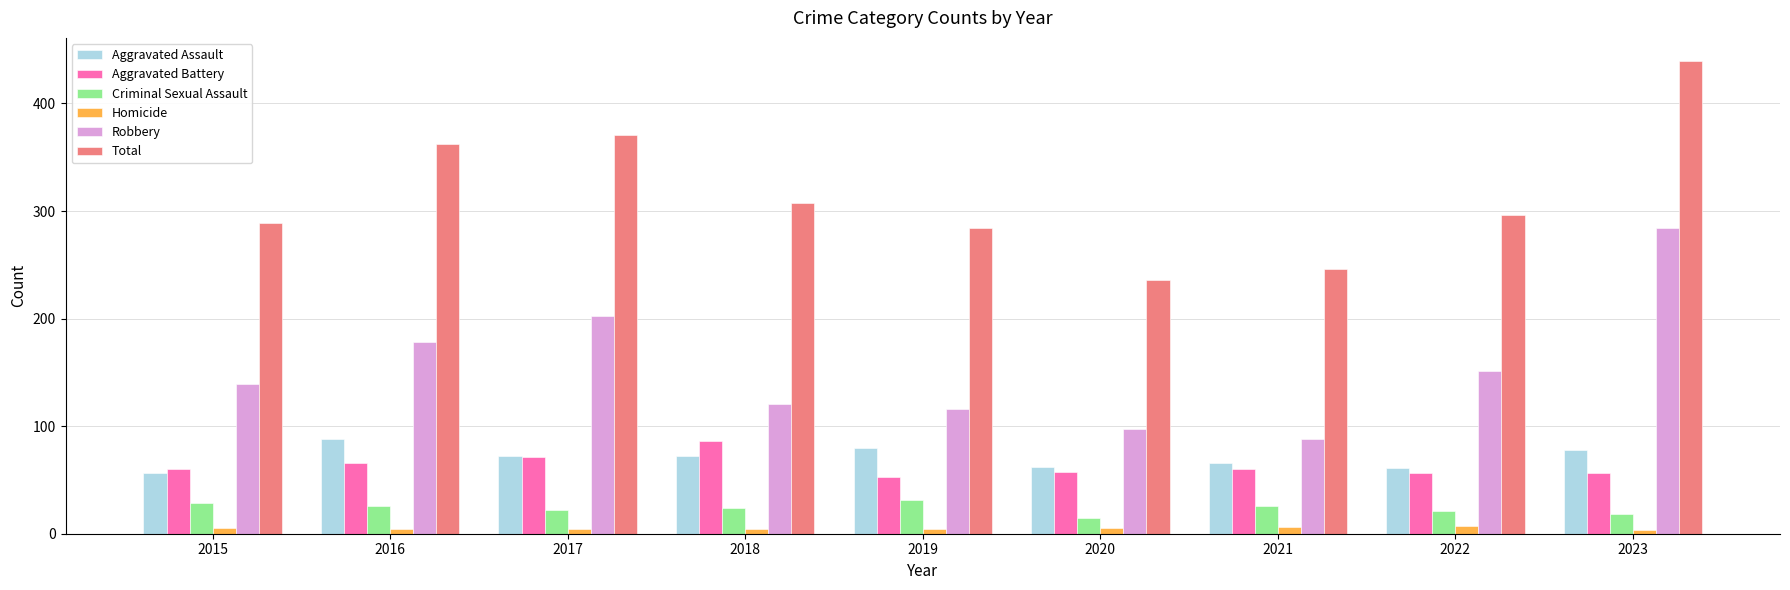

At which category is the sum across all series the highest?

2023